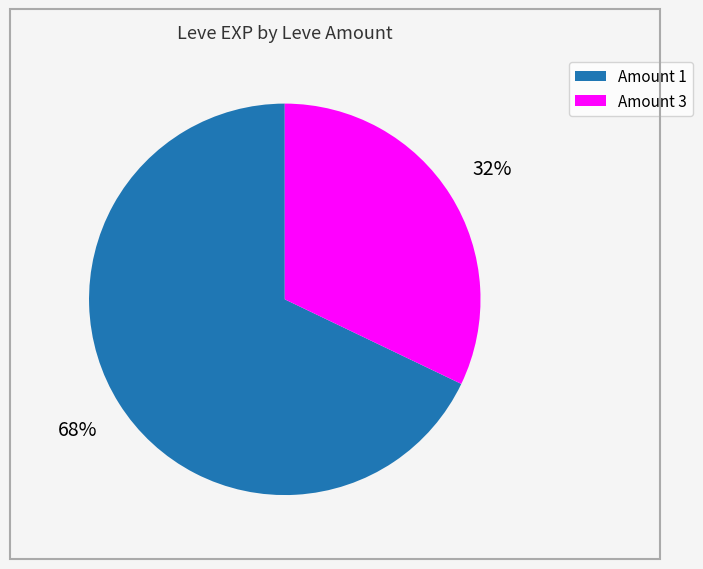

Count the number of slices in the pie.

2